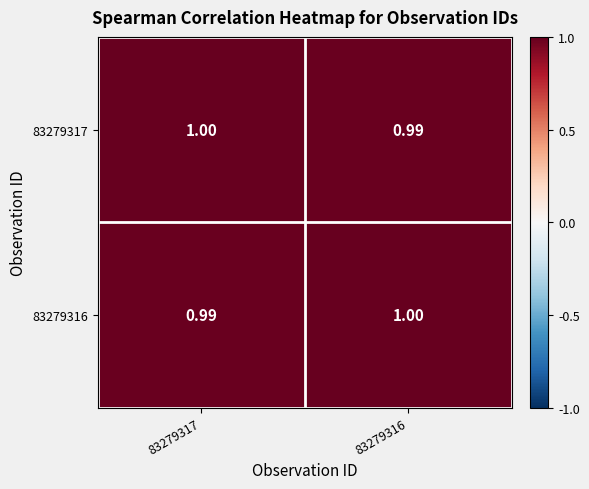

Is the value of 83279316 at 83279317 greater than the value of 83279317 at 83279317?

No